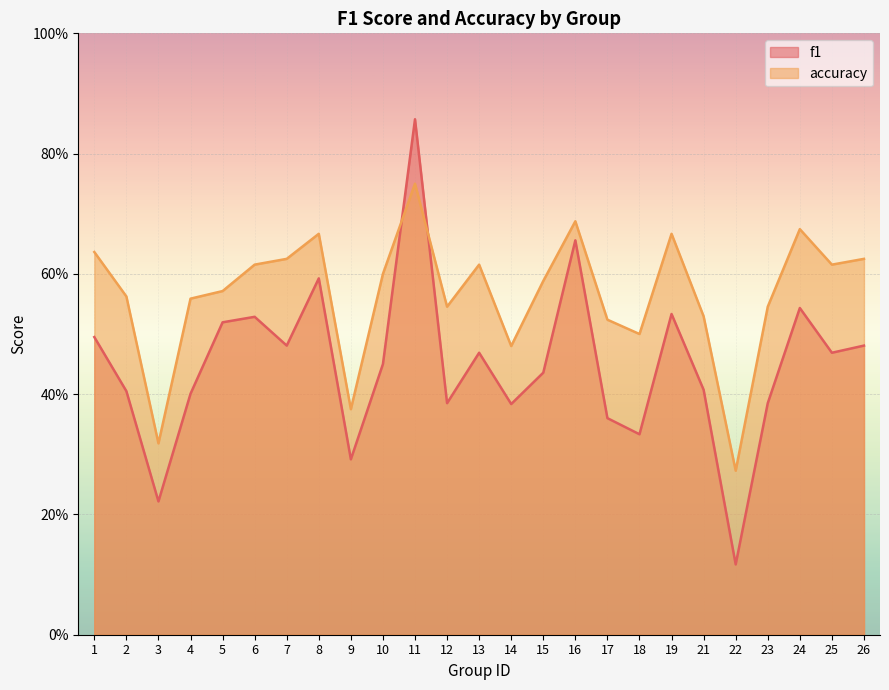

True or false: accuracy has a value of 0.7 at 8.

True